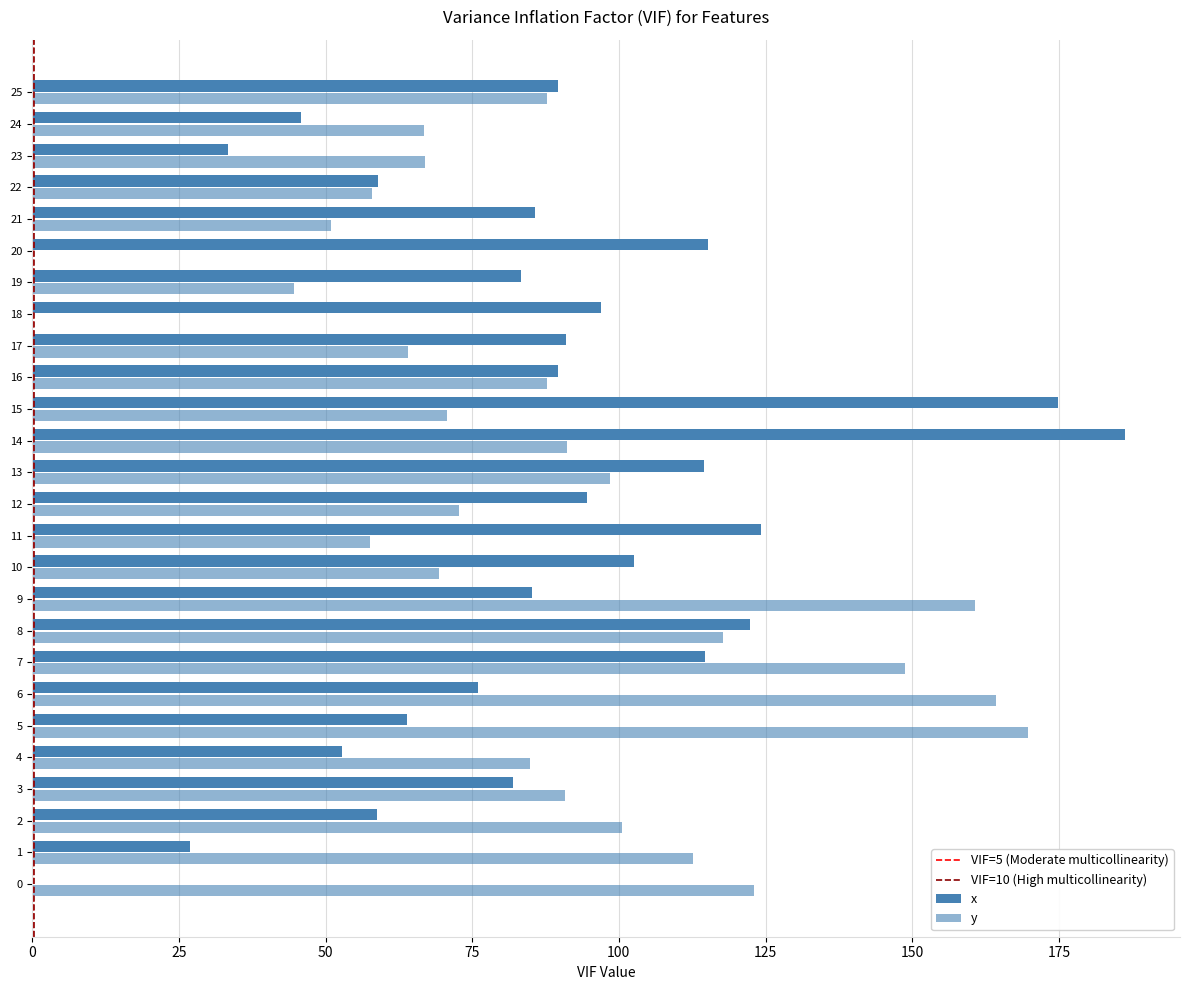

How many data points in y are above 87?

13